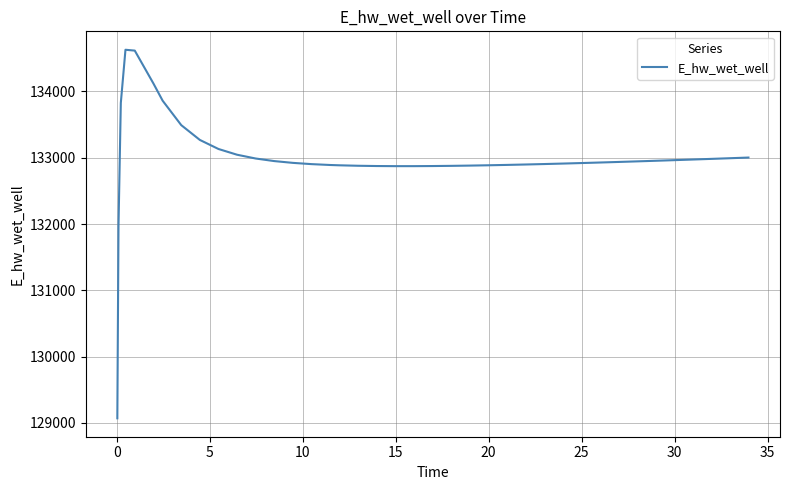

What is the difference between the maximum and minimum values?

5557.8